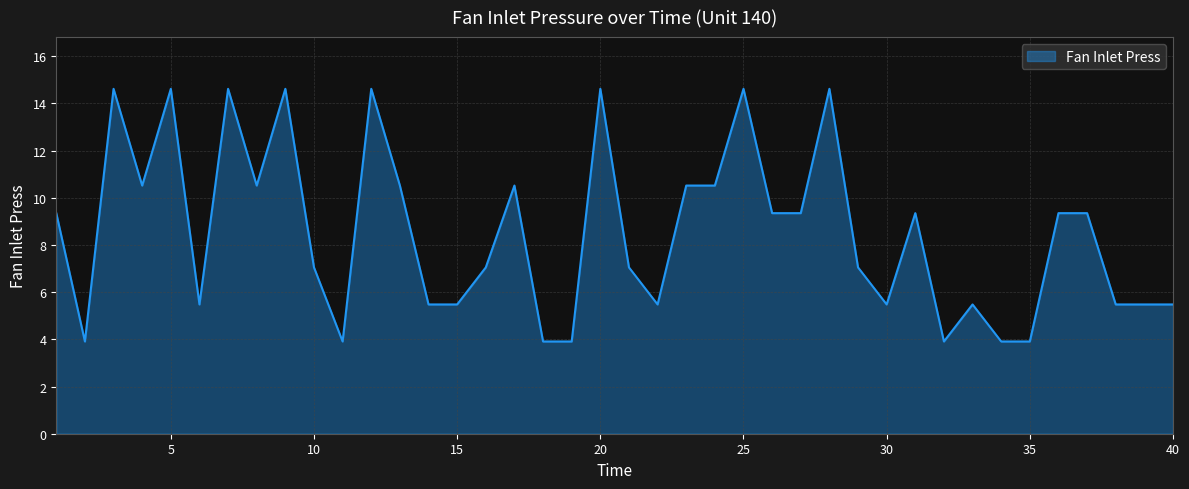

What is the greatest value displayed?

14.6